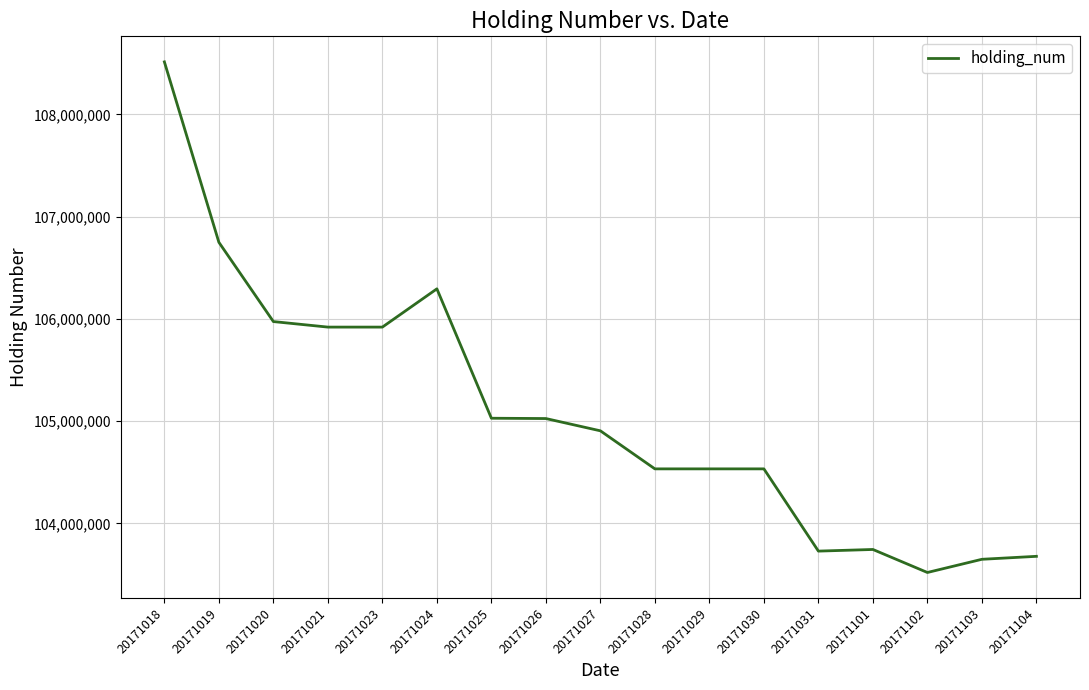

What is the minimum value shown in the chart?

103521000